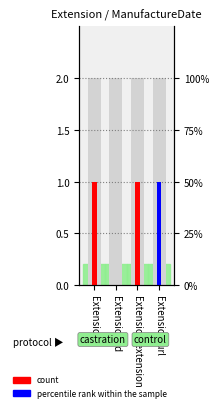

At which label does count reach its minimum?

Extension.id